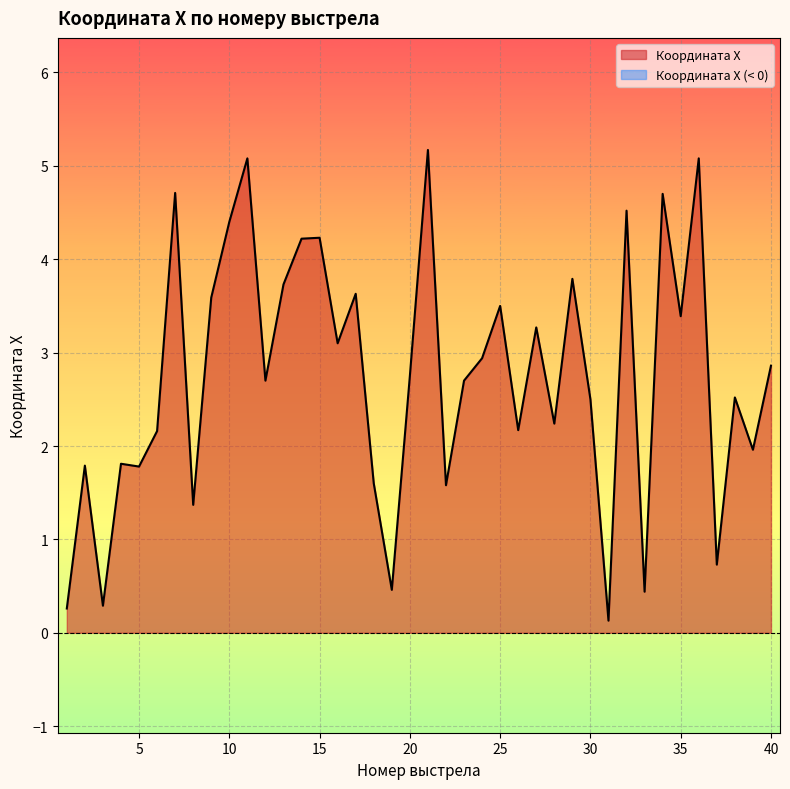

What is the difference between the maximum and minimum values?

5.0